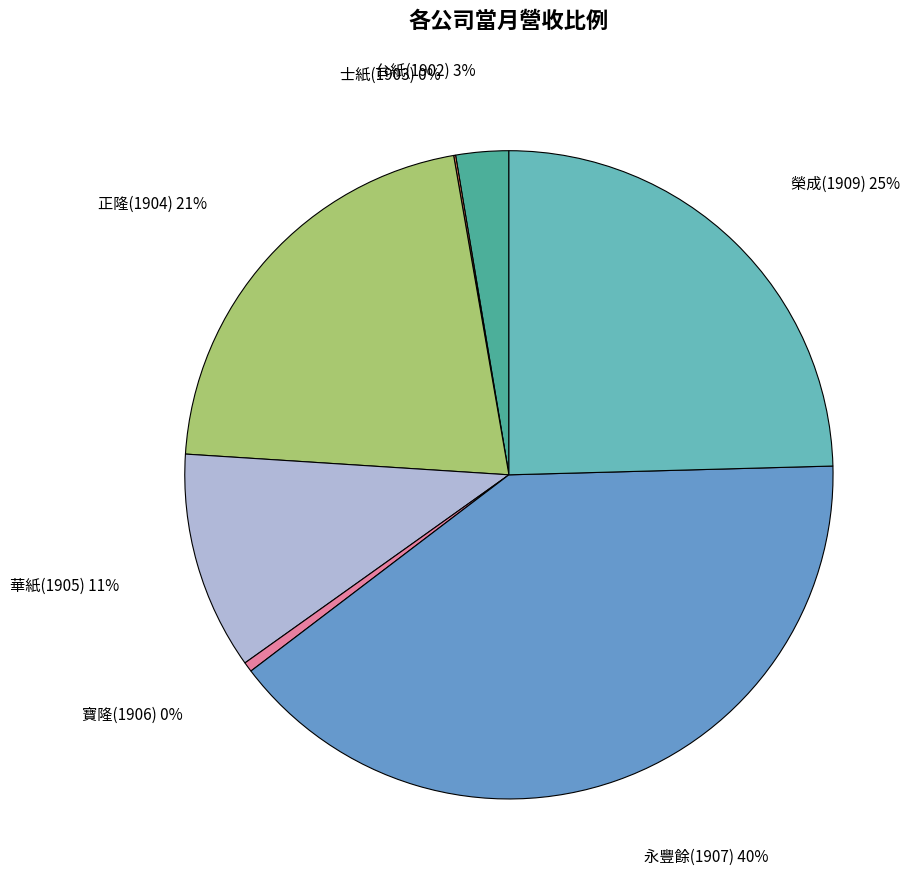

Combined, do 正隆(1904) and 寶隆(1906) account for over 50%?

No